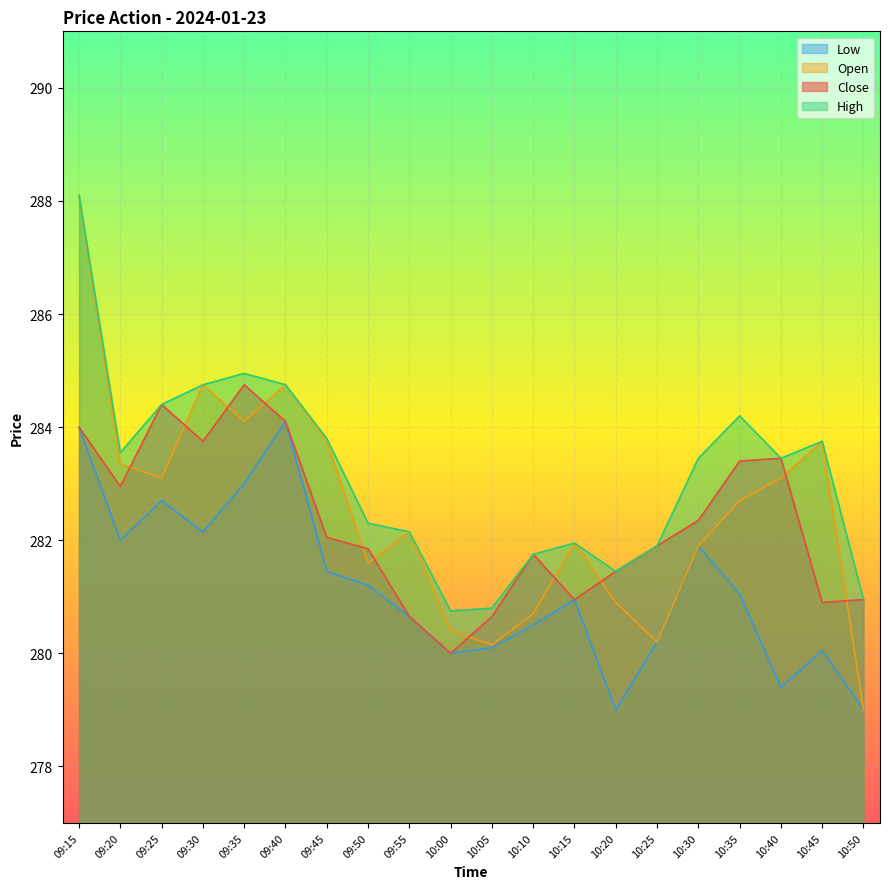

Count the number of categories in the chart.

20